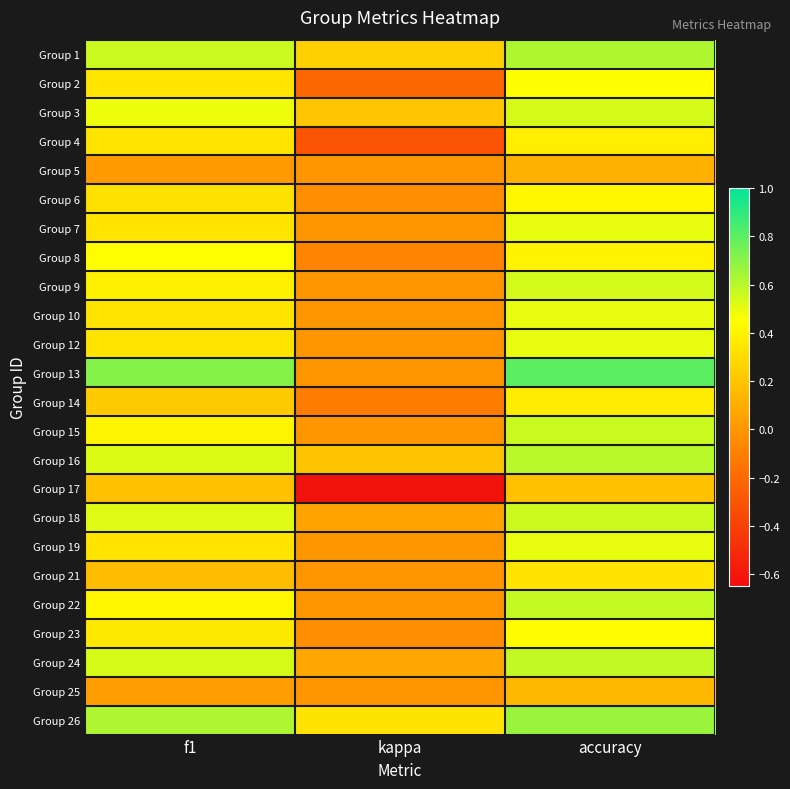

Which has a higher value, accuracy or kappa?

accuracy